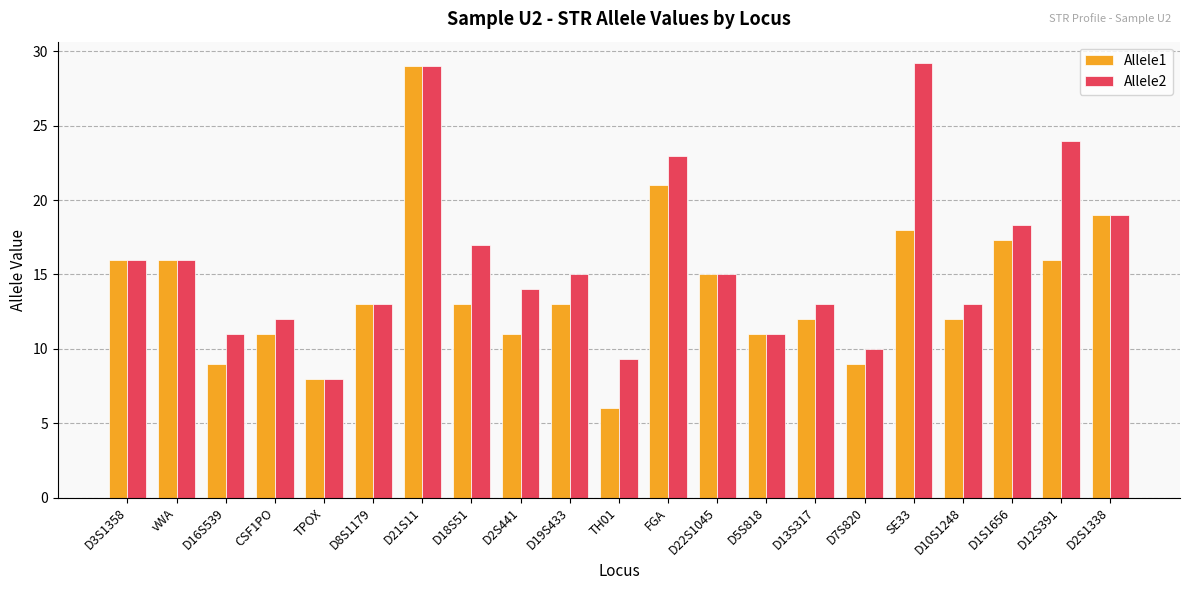

Is the value of Allele2 at D3S1358 greater than the value of Allele1 at FGA?

No